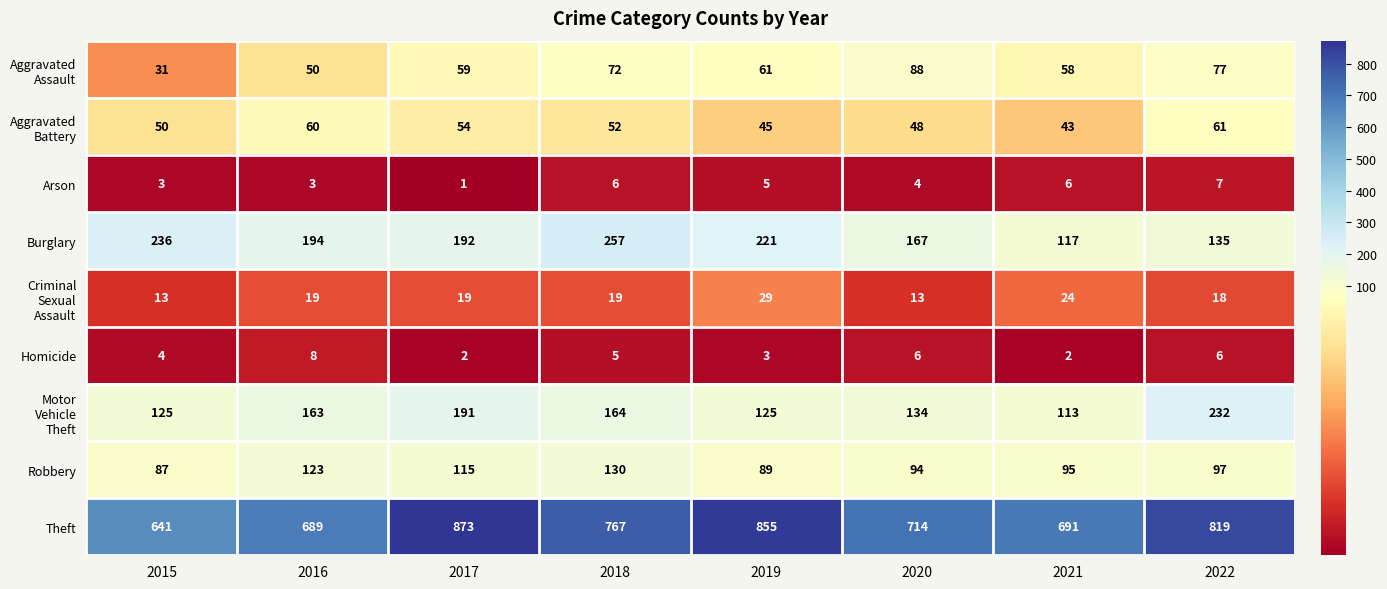

Which series has the widest spread of values?

Theft